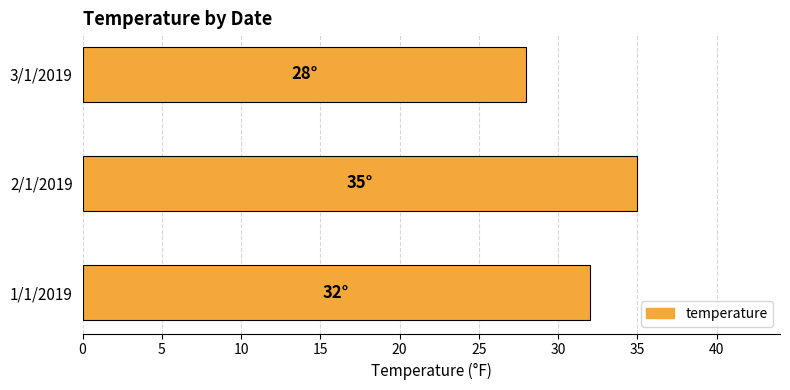

List the labels in order of value, smallest first.

3/1/2019, 1/1/2019, 2/1/2019